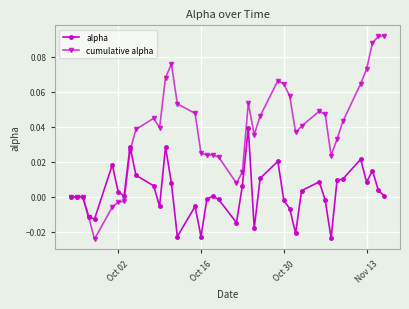

Which series has the largest total across all categories?

cumulative alpha